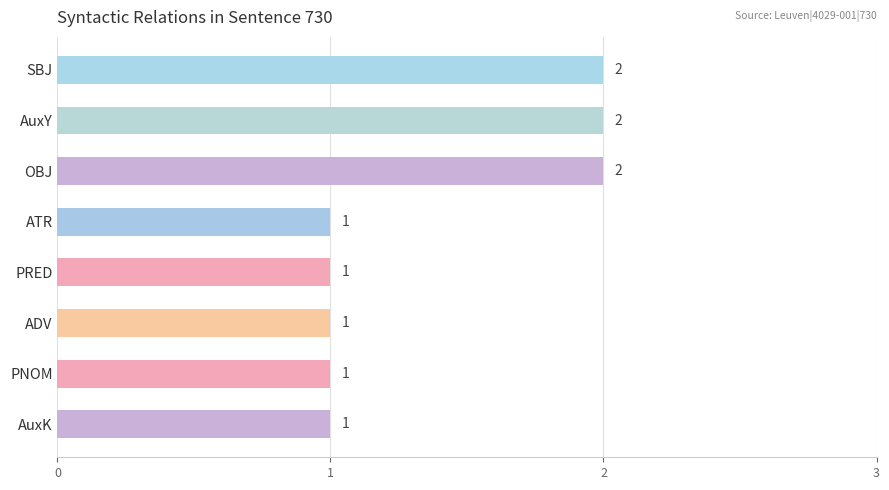

Count the values in the range 1 to 2.

8